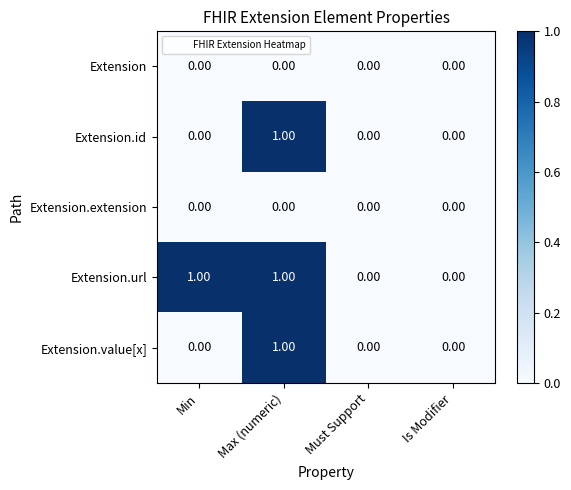

At which category is the sum across all series the highest?

Max (numeric)